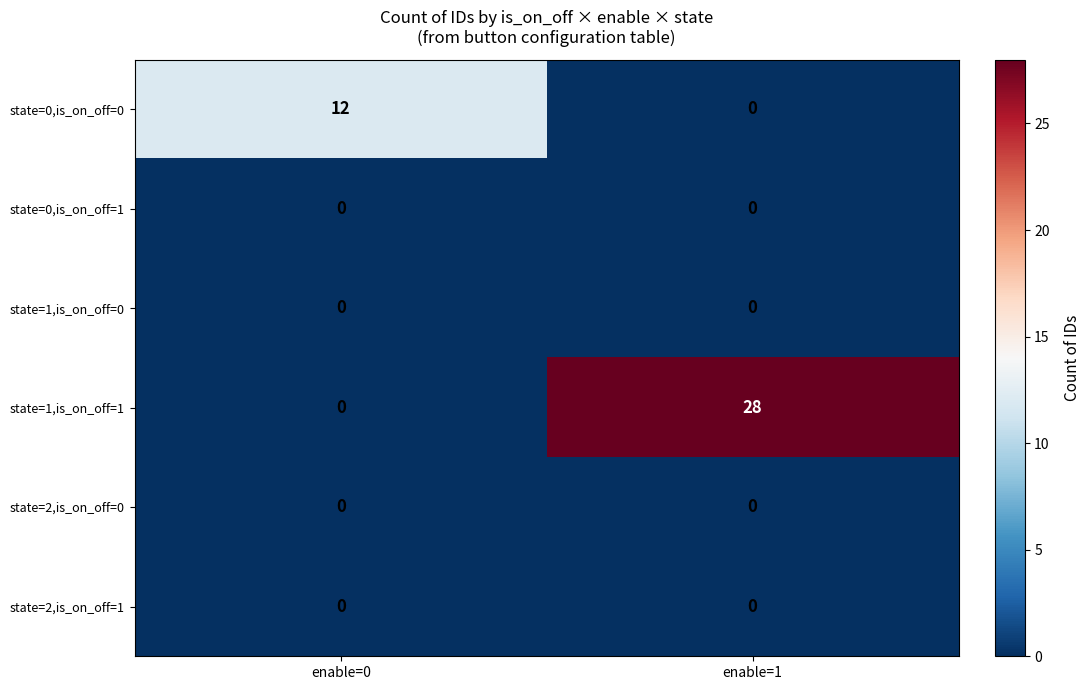

The state=2,is_on_off=1 series shows 0 at enable=1. True or false?

True